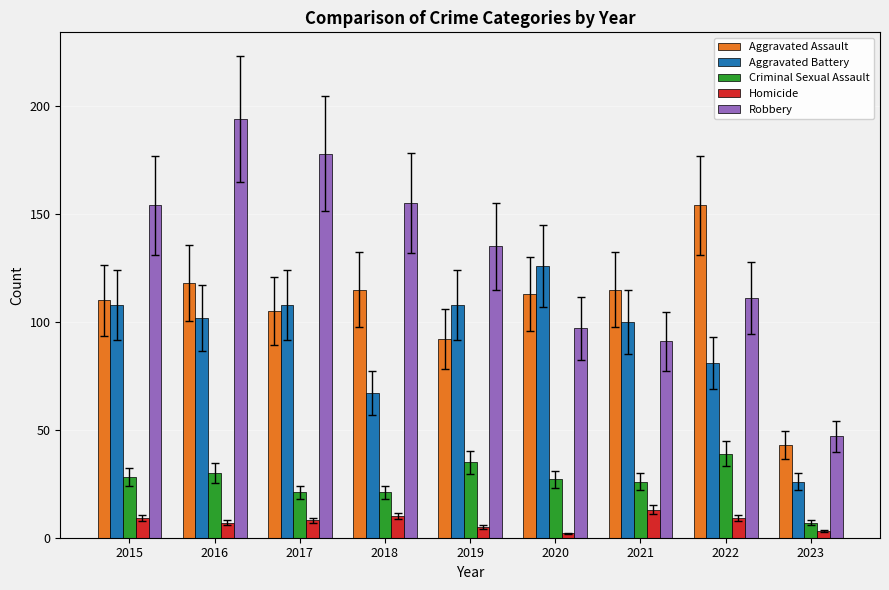

At which label does Homicide first exceed 8?

2015